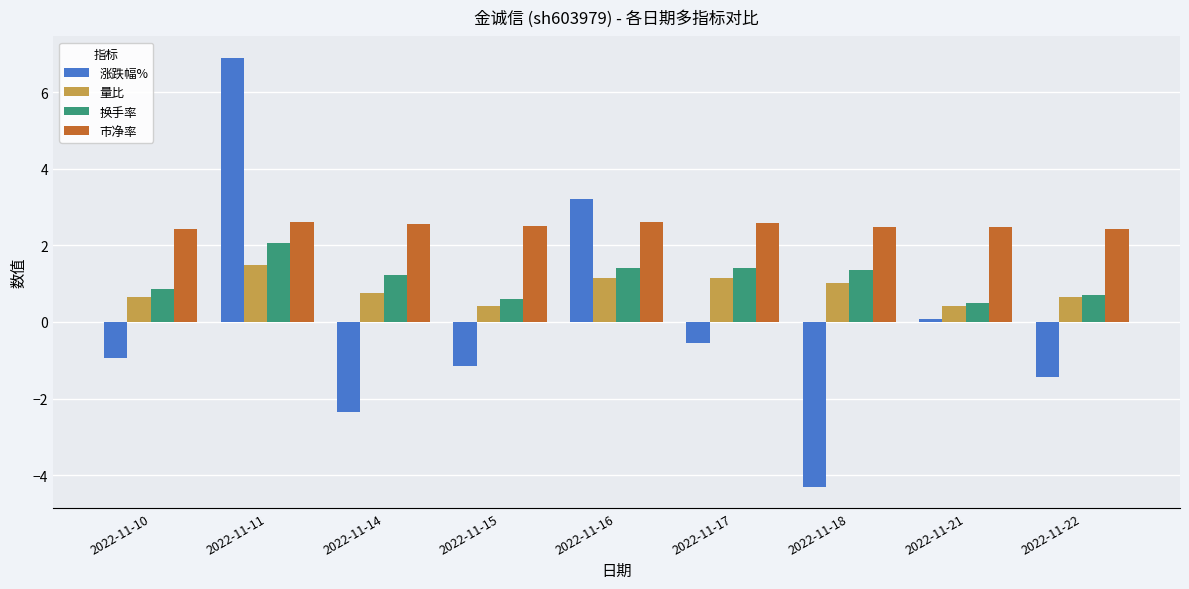

What is the maximum value shown in the chart?

6.9